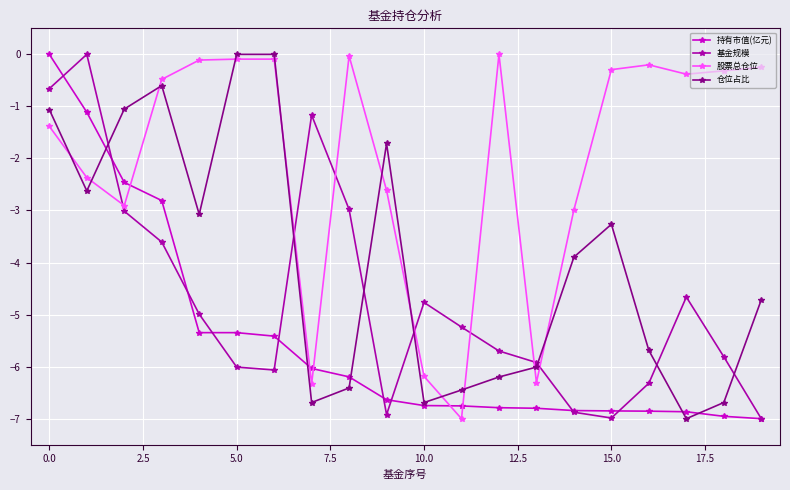

How many intersections are there between 股票总仓位 and 持有市值(亿元)?

5